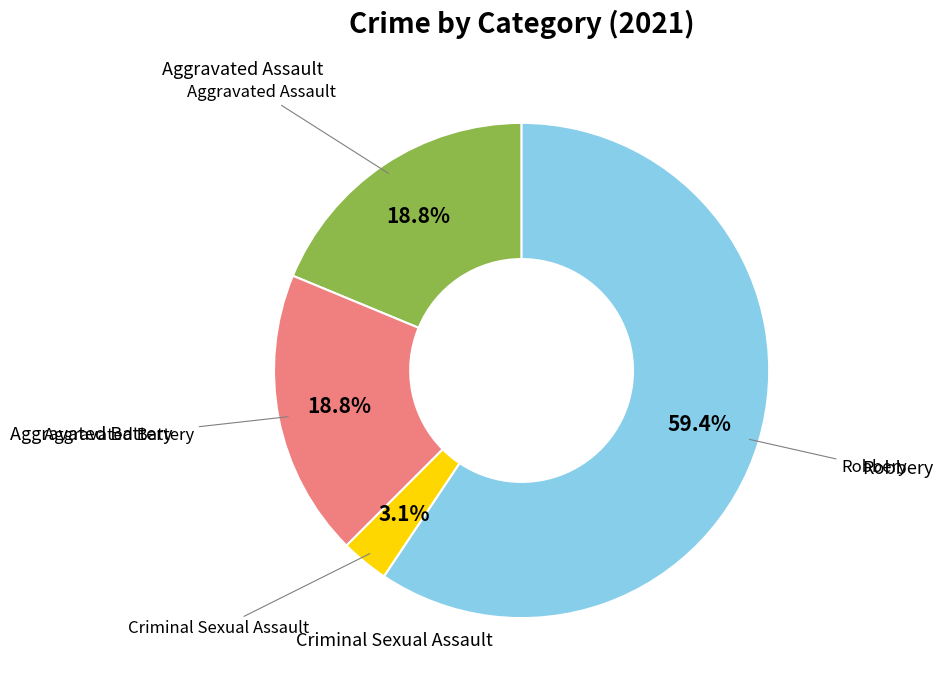

Does any single category account for the majority?

Yes